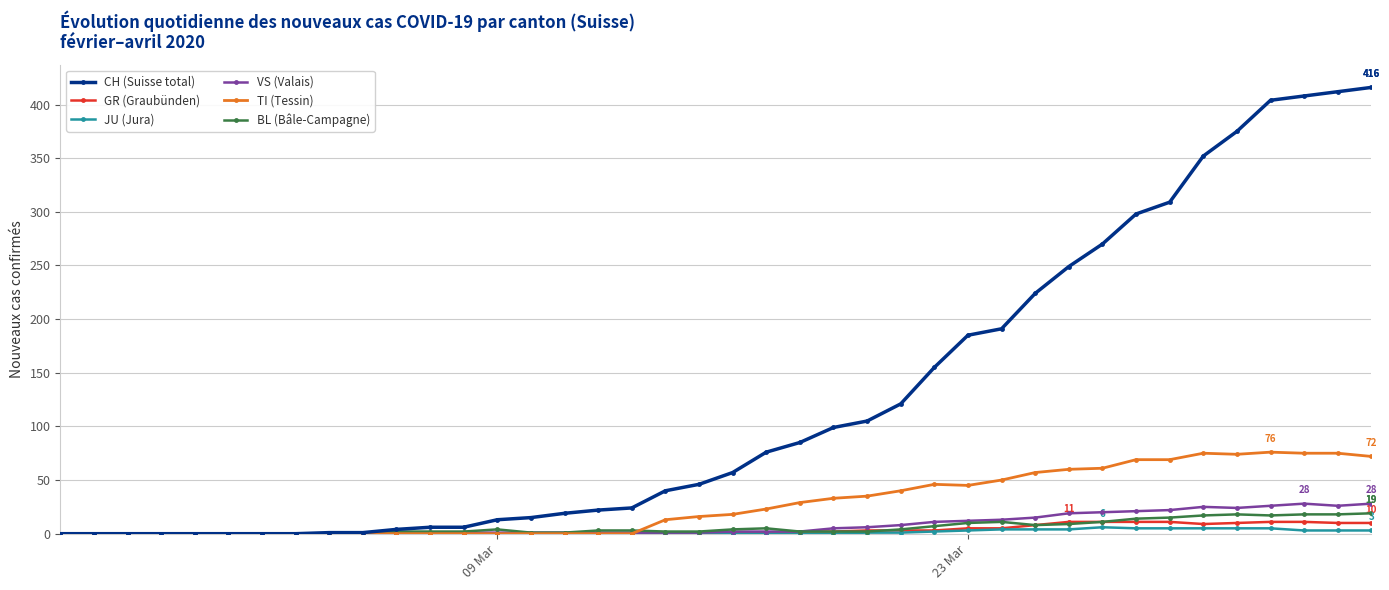

Which series has the largest range (max minus min)?

CH (Suisse total)